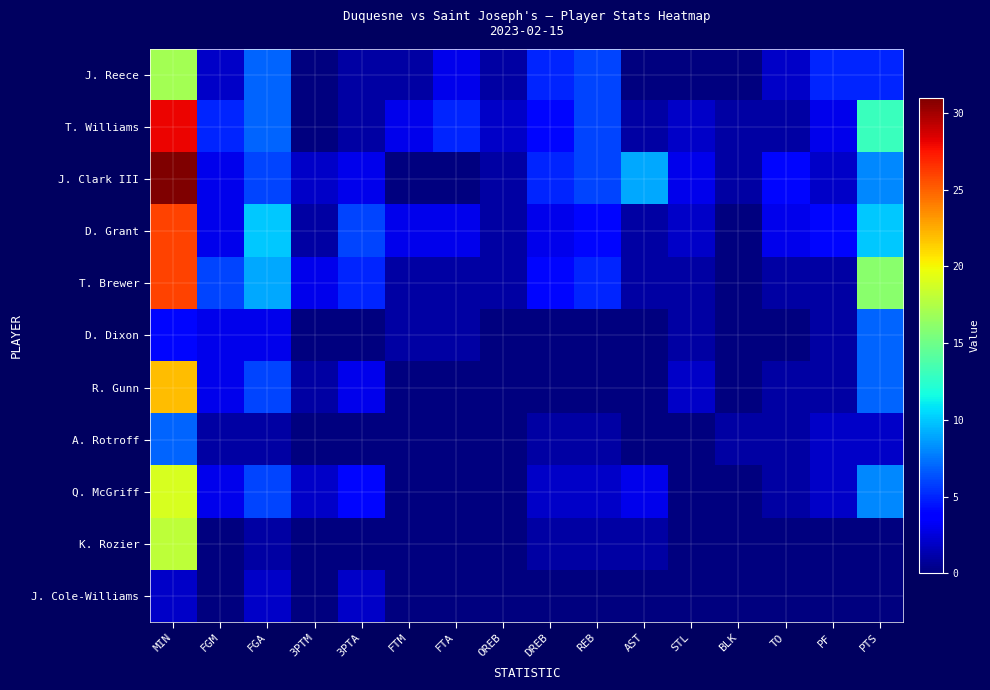

Reading left to right, what are all the values shown in this chart?

J. Reece: MIN=17	FGM=2	FGA=7	3PTM=0	3PTA=1	FTM=1	FTA=3	OREB=1	DREB=5	REB=6	AST=0	STL=0	BLK=0	TO=2	PF=5	PTS=5
T. Williams: MIN=28	FGM=5	FGA=7	3PTM=0	3PTA=1	FTM=3	FTA=5	OREB=2	DREB=4	REB=6	AST=1	STL=2	BLK=1	TO=1	PF=3	PTS=13
J. Clark III: MIN=31	FGM=3	FGA=6	3PTM=2	3PTA=3	FTM=0	FTA=0	OREB=1	DREB=5	REB=6	AST=9	STL=3	BLK=1	TO=4	PF=2	PTS=8
D. Grant: MIN=26	FGM=3	FGA=10	3PTM=1	3PTA=6	FTM=3	FTA=3	OREB=1	DREB=3	REB=4	AST=1	STL=2	BLK=0	TO=3	PF=4	PTS=10
T. Brewer: MIN=26	FGM=6	FGA=9	3PTM=3	3PTA=5	FTM=1	FTA=1	OREB=1	DREB=4	REB=5	AST=1	STL=1	BLK=0	TO=1	PF=1	PTS=16
D. Dixon: MIN=4	FGM=3	FGA=3	3PTM=0	3PTA=0	FTM=1	FTA=1	OREB=0	DREB=0	REB=0	AST=0	STL=1	BLK=0	TO=0	PF=1	PTS=7
R. Gunn: MIN=22	FGM=3	FGA=6	3PTM=1	3PTA=3	FTM=0	FTA=0	OREB=0	DREB=0	REB=0	AST=0	STL=2	BLK=0	TO=1	PF=1	PTS=7
A. Rotroff: MIN=7	FGM=1	FGA=1	3PTM=0	3PTA=0	FTM=0	FTA=0	OREB=0	DREB=1	REB=1	AST=0	STL=0	BLK=1	TO=1	PF=2	PTS=2
Q. McGriff: MIN=19	FGM=3	FGA=6	3PTM=2	3PTA=4	FTM=0	FTA=0	OREB=0	DREB=2	REB=2	AST=3	STL=0	BLK=0	TO=1	PF=2	PTS=8
K. Rozier: MIN=18	FGM=0	FGA=1	3PTM=0	3PTA=0	FTM=0	FTA=0	OREB=0	DREB=1	REB=1	AST=1	STL=0	BLK=0	TO=0	PF=0	PTS=0
J. Cole-Williams: MIN=2	FGM=0	FGA=2	3PTM=0	3PTA=2	FTM=0	FTA=0	OREB=0	DREB=0	REB=0	AST=0	STL=0	BLK=0	TO=0	PF=0	PTS=0